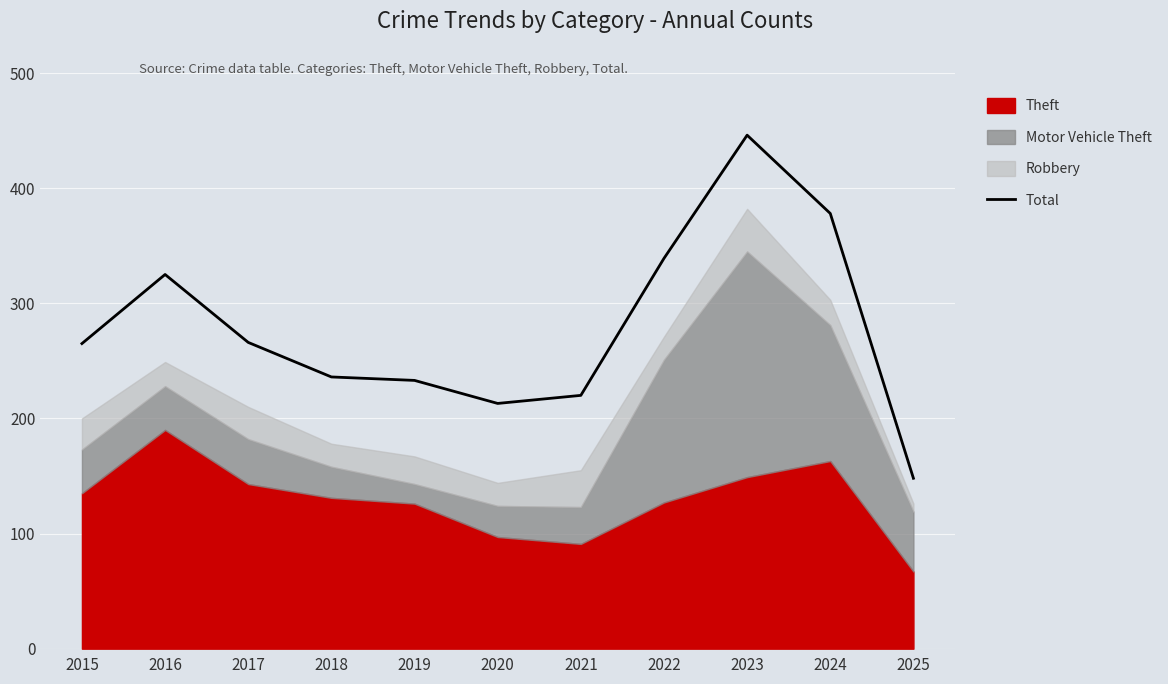

Reading left to right, what are all the values shown in this chart?

2015=265	2016=325	2017=266	2018=236	2019=233	2020=213	2021=220	2022=339	2023=446	2024=378	2025=148